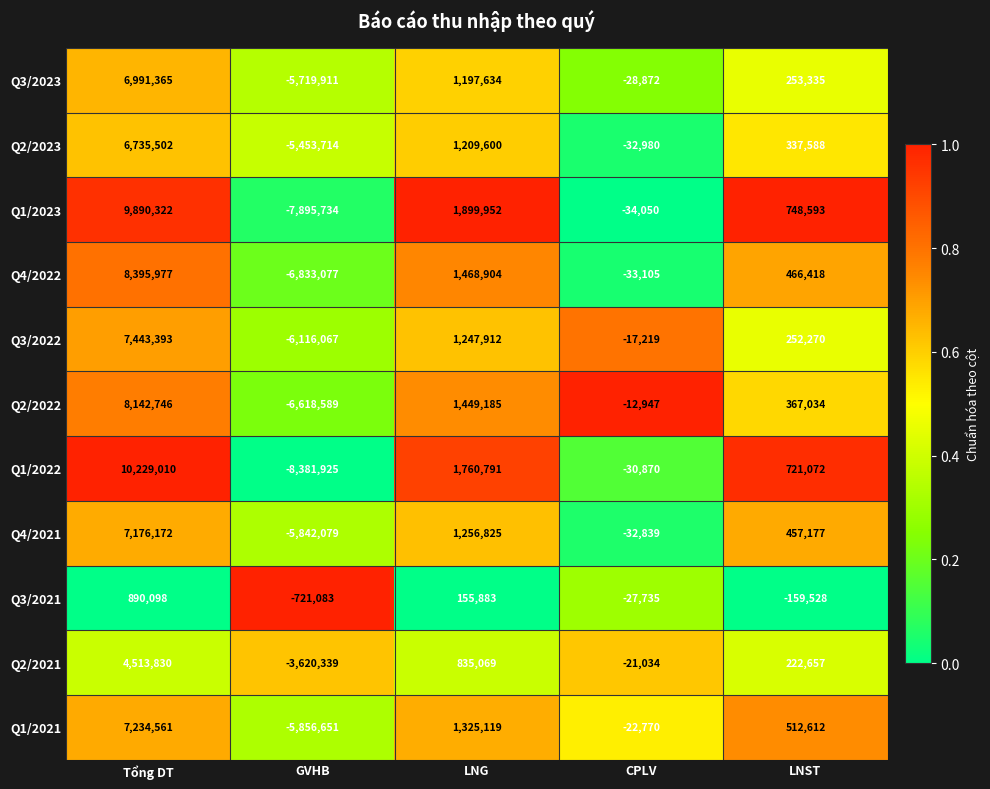

Is it true that Q4/2021 equals -2042480 at GVHB?

False